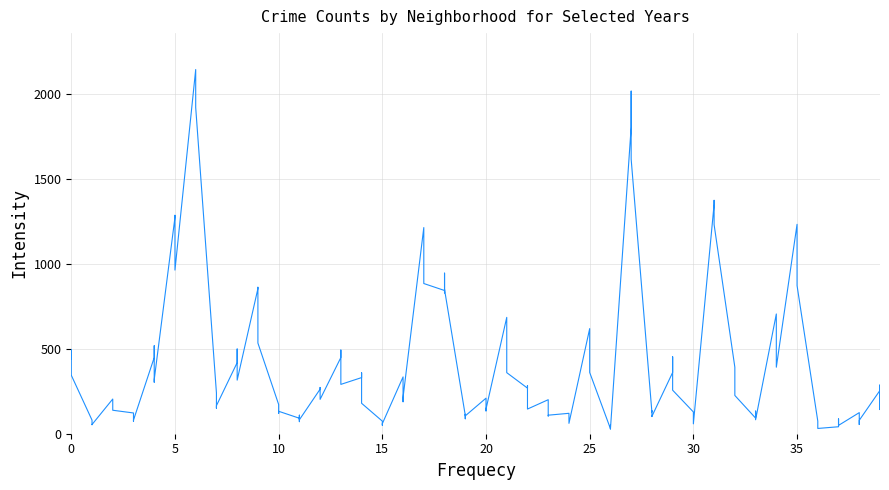

True or false: 2019 has more than 1 interior local peaks.

True